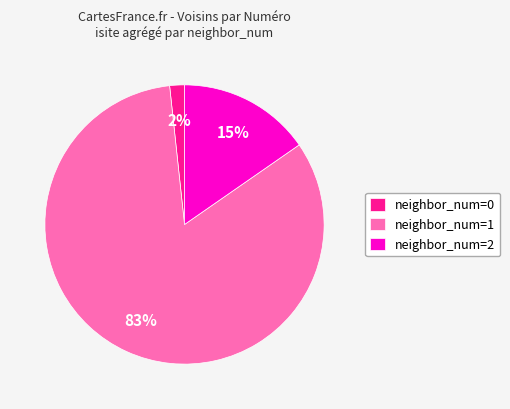

Count the number of slices in the pie.

3